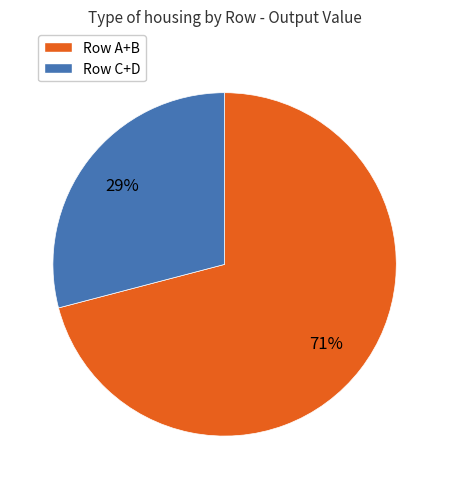

Is there a majority slice in this chart?

Yes